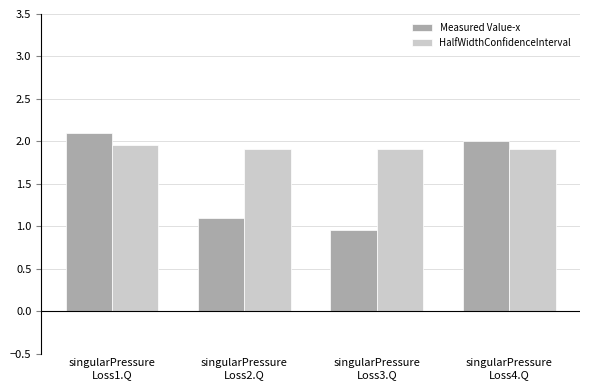

What position from the right is singularPressure
Loss4.Q?

1